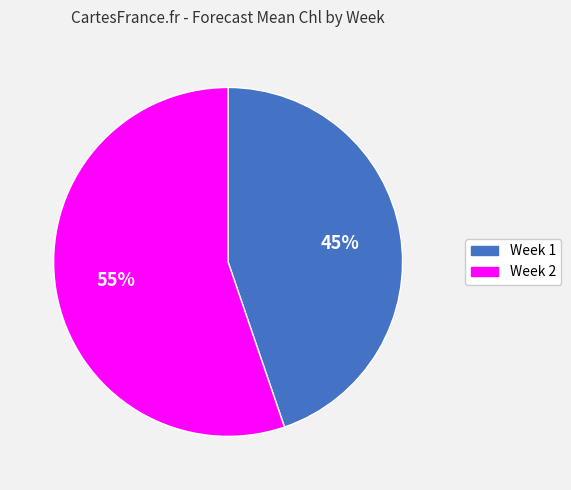

To the nearest percent, what percentage of the pie is Week 2?

55%